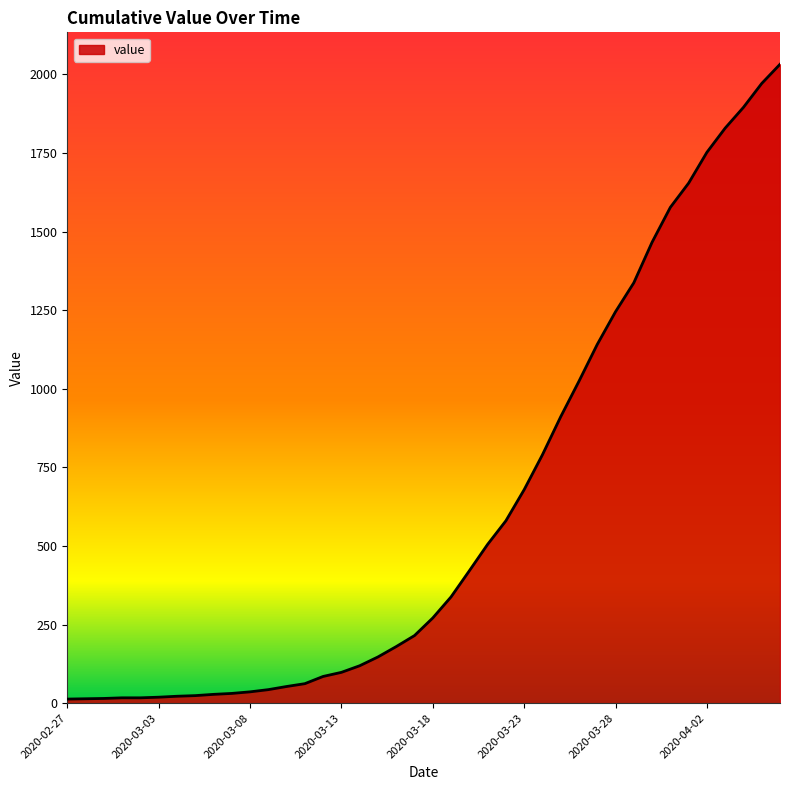

How many lines are shown in the chart?

1